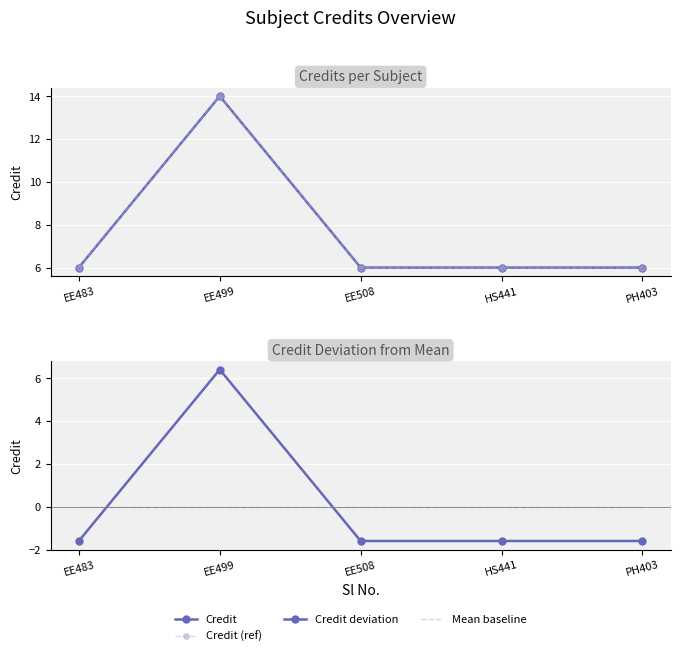

Which category has the highest value in the Credit series?

EE499